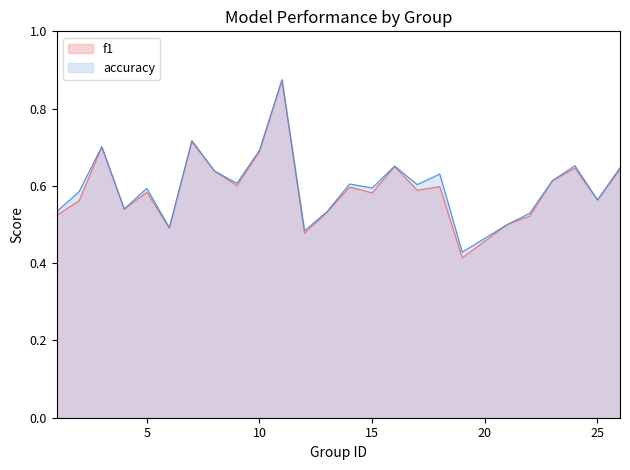

At how many categories does at least one series exceed 0?

25